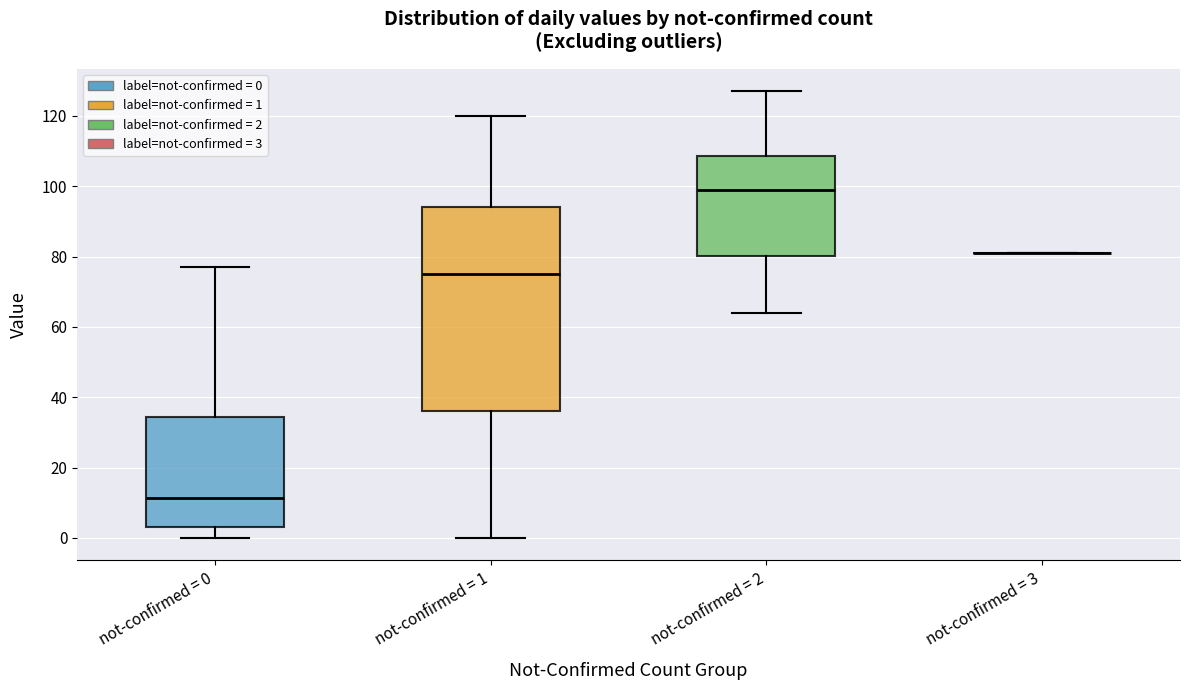

Comparing the boxes themselves (not the whiskers), which one is the tallest?

not-confirmed = 1